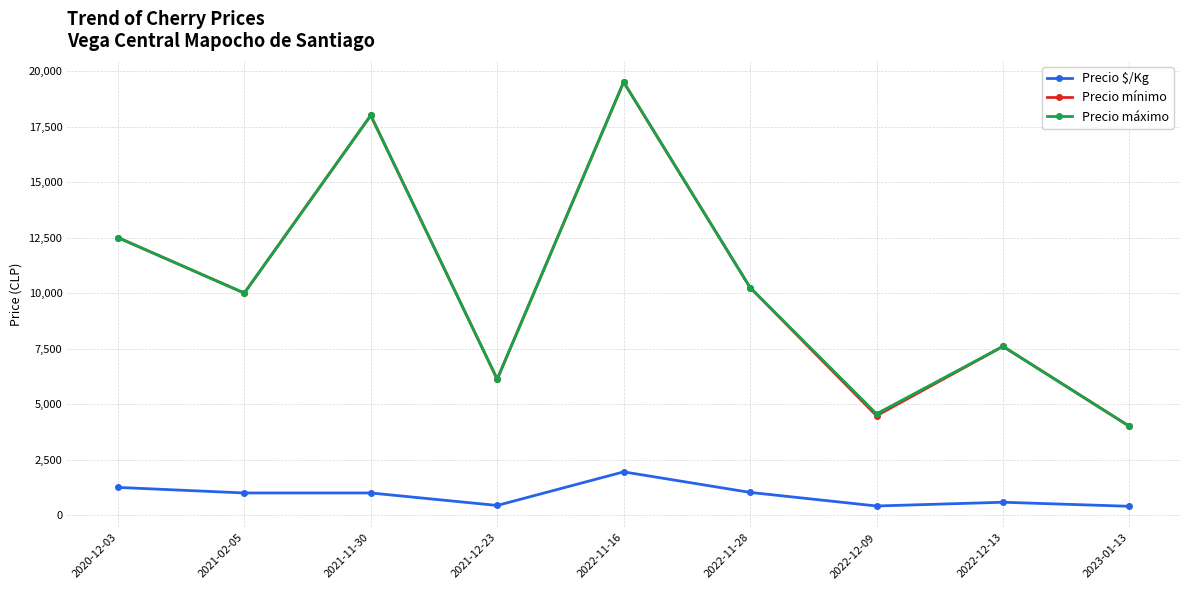

How many distinct data groups are displayed?

3